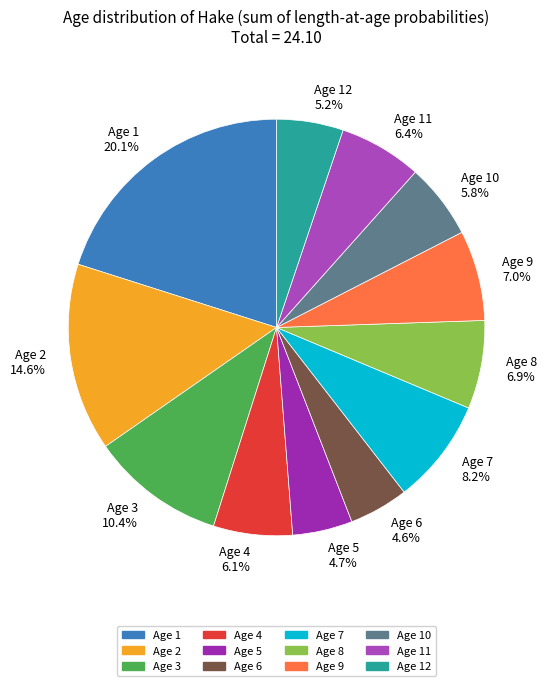

Between Age 4 6.1% and Age 8 6.9%, which is larger?

Age 8 6.9%